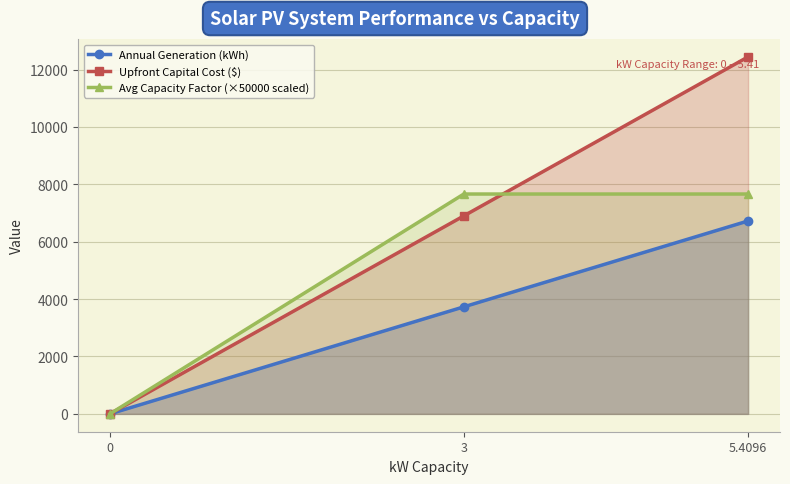

Rank the series by their maximum value, from highest to lowest.

Upfront Capital Cost ($), Avg Capacity Factor (×50000 scaled), Annual Generation (kWh)